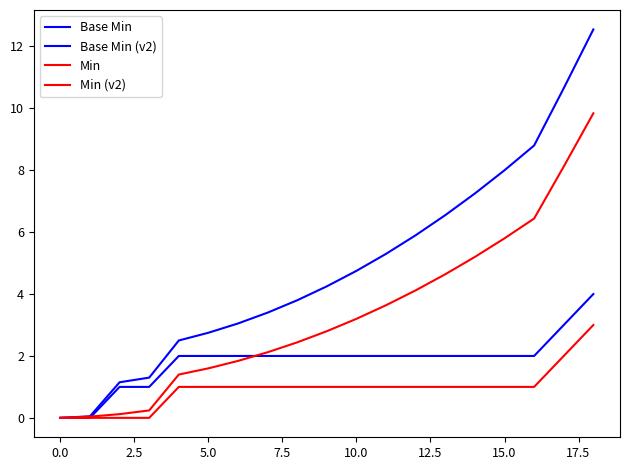

How many Min values are between 1 and 2?

14